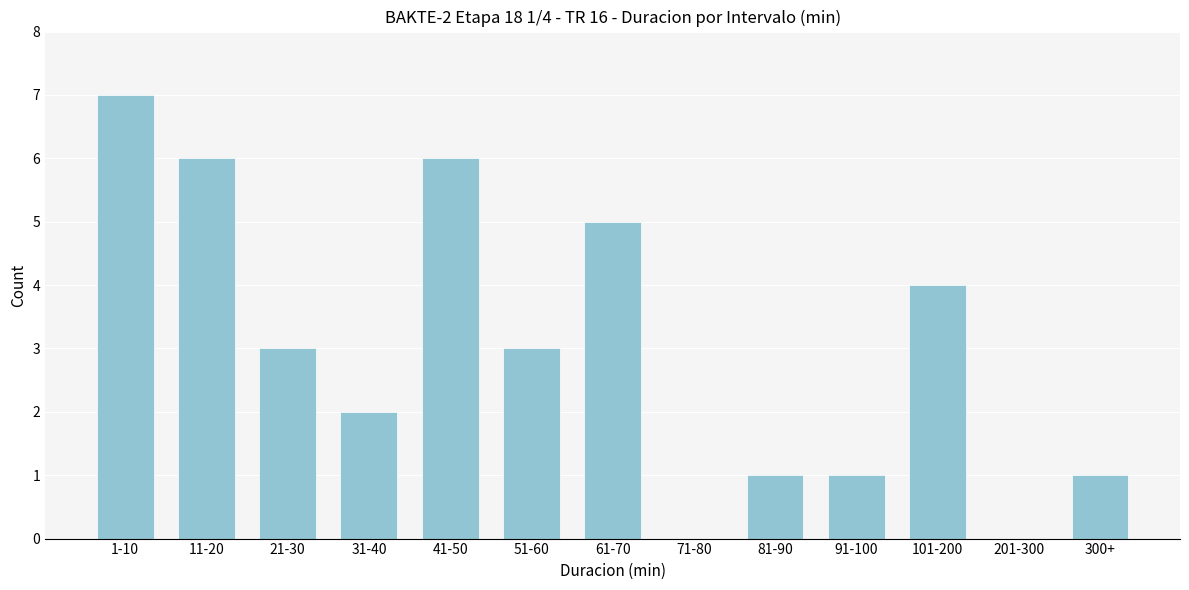

Reading left to right, extract all data points from this chart.

1-10=7	11-20=6	21-30=3	31-40=2	41-50=6	51-60=3	61-70=5	71-80=0	81-90=1	91-100=1	101-200=4	201-300=0	300+=1